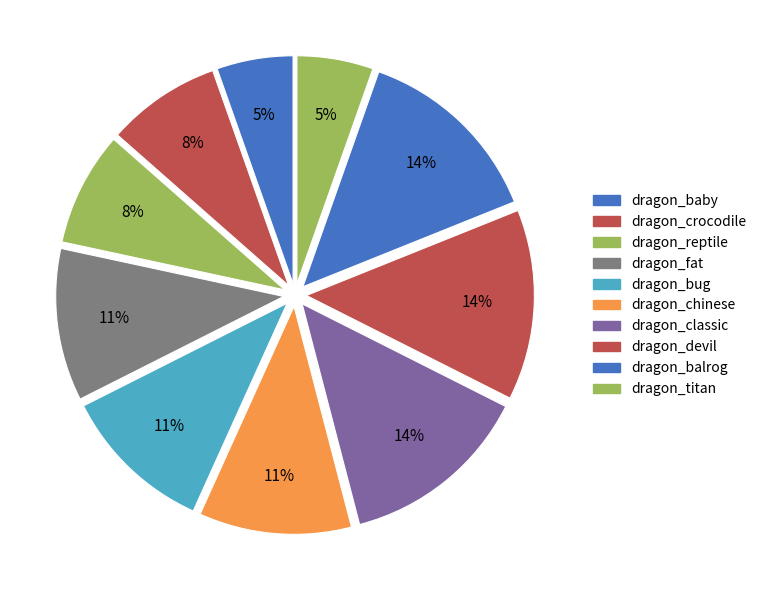

How many segments does this pie chart have?

10